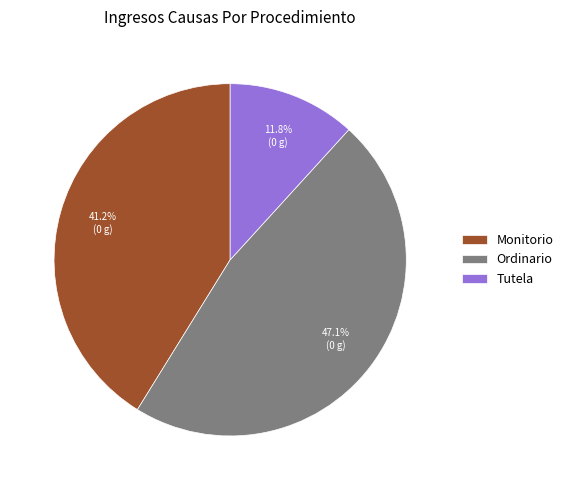

Approximately how many times larger is the value at Ordinario compared to Monitorio?

1.1